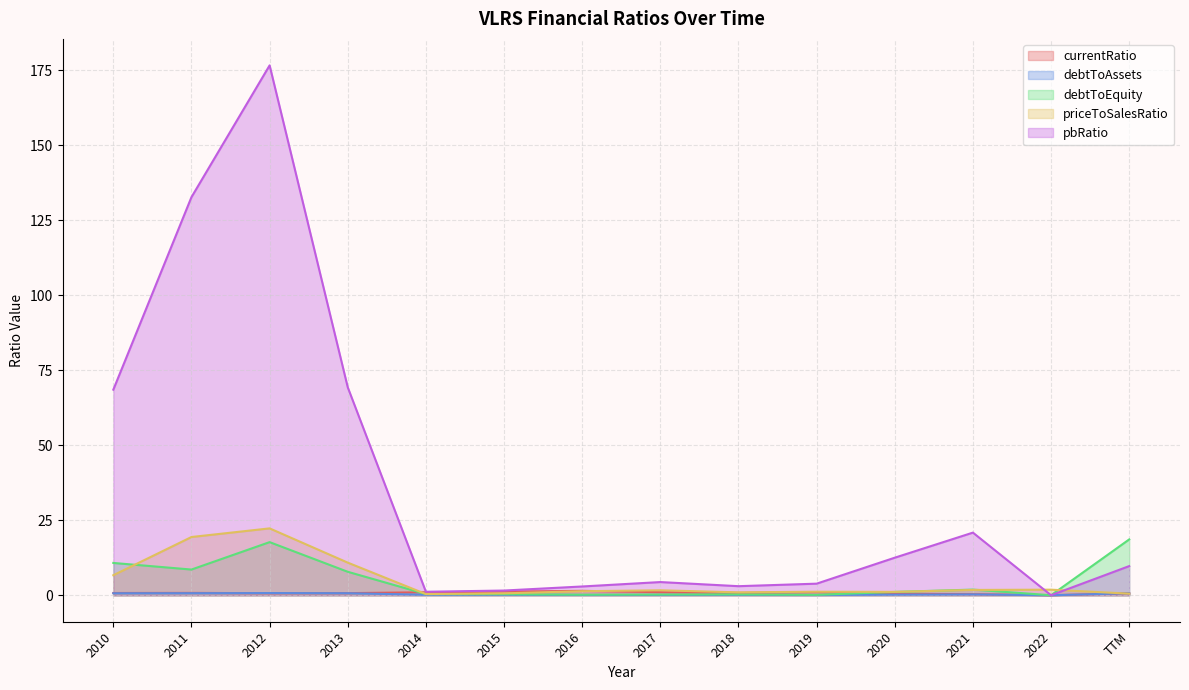

How many values in debtToEquity are above zero?

13